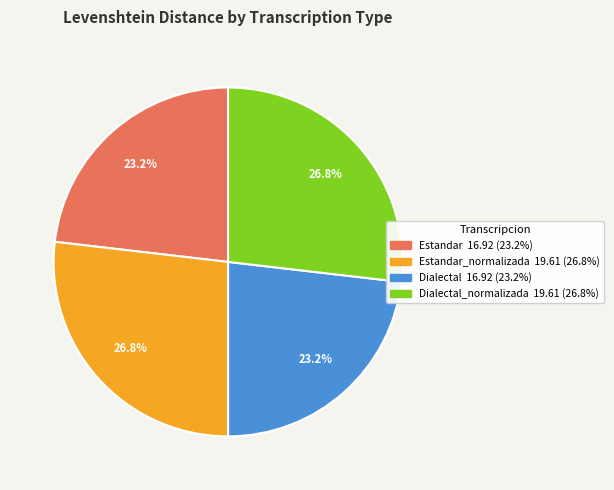

Does any single category account for the majority?

No